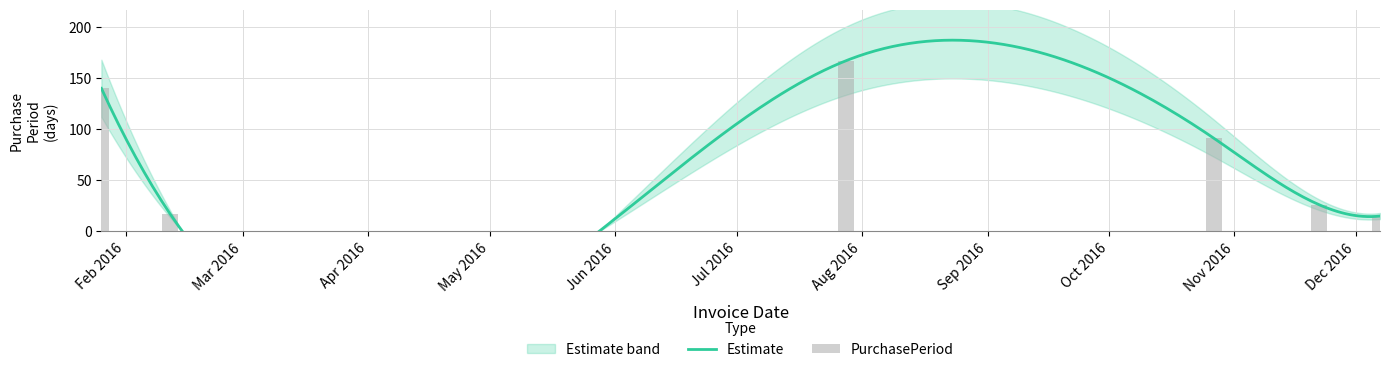

Which category has the lowest value across all series?

Dec 2016